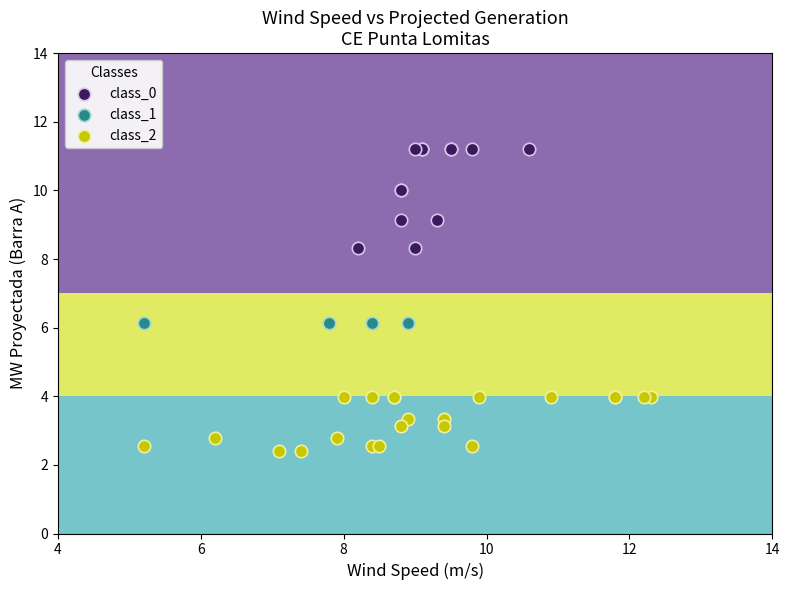

Which series reaches the minimum Y coordinate?

class_2